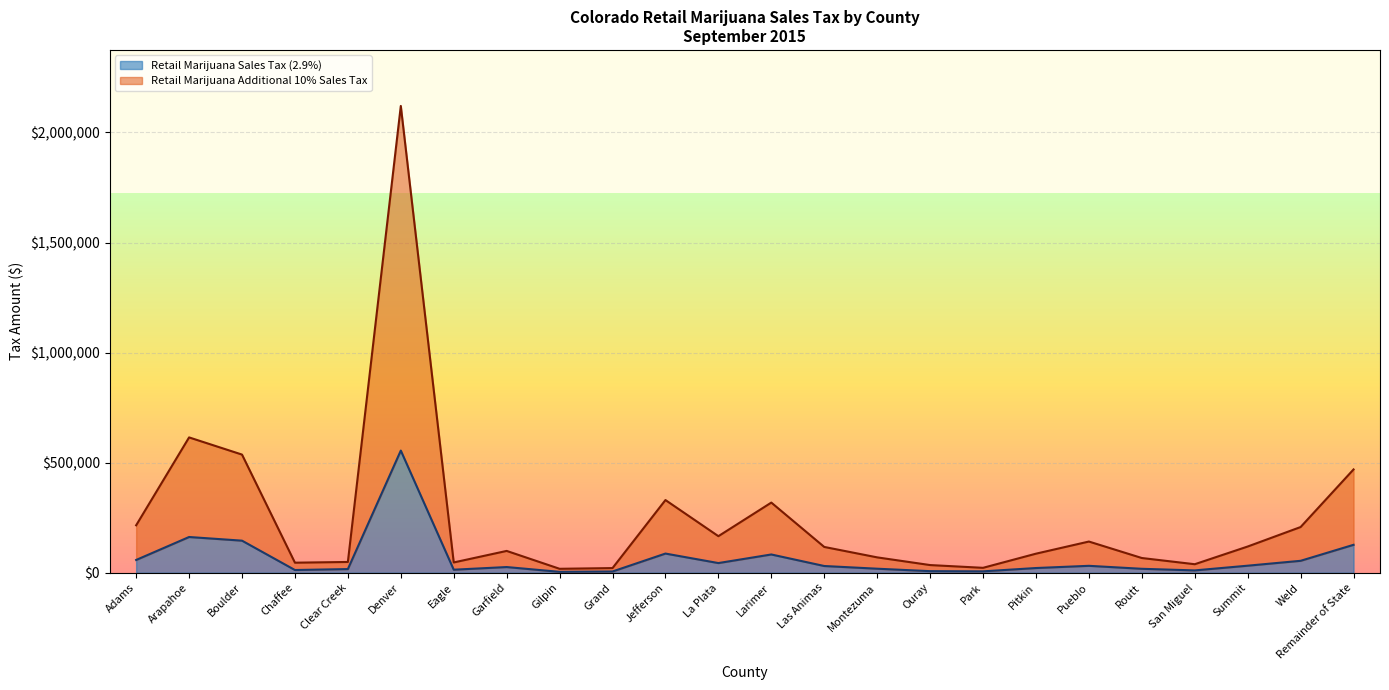

Is it true that Retail Marijuana Additional 10% Sales Tax equals 186422 at Las Animas?

False